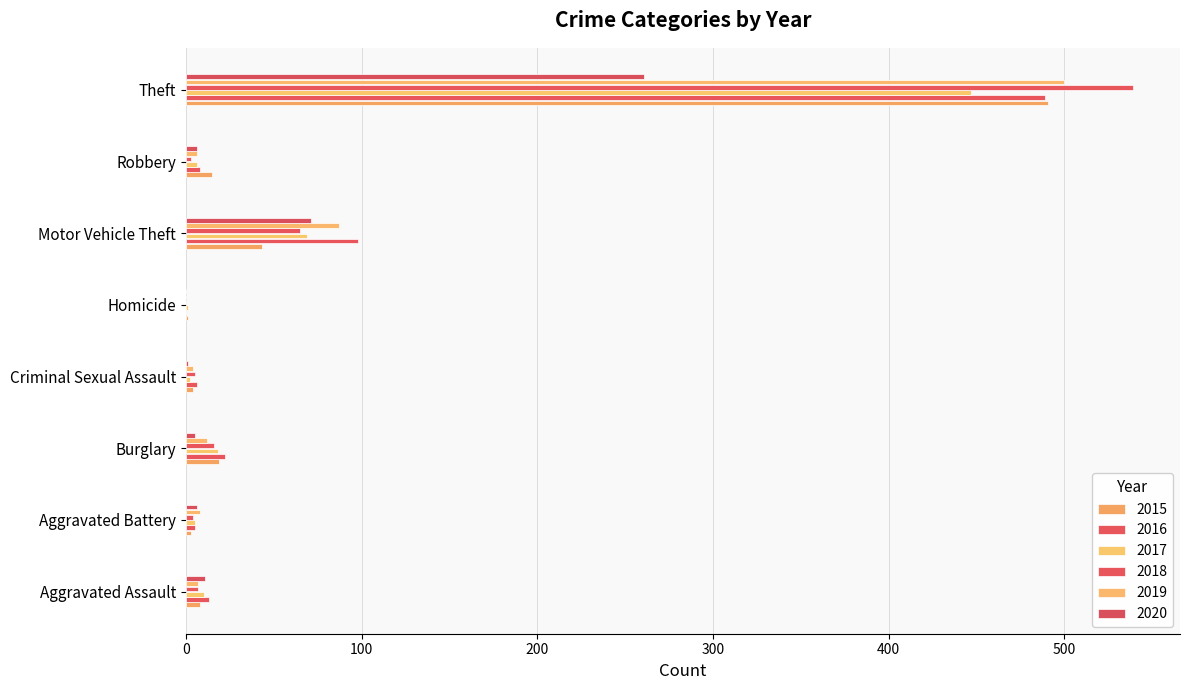

How many data points does each series have?

8